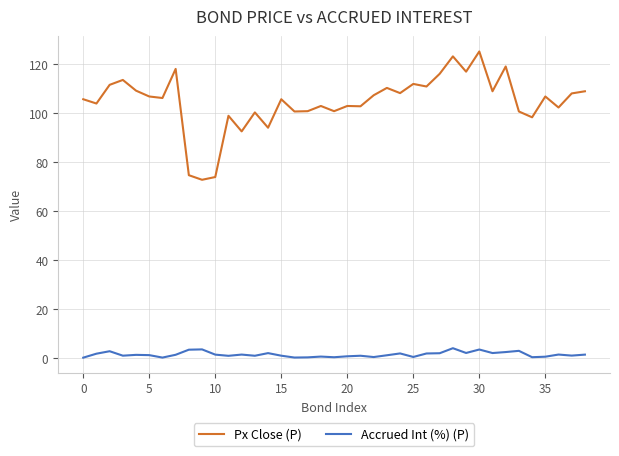

List the series in order of their overall mean, lowest first.

Accrued Int (%) (P), Px Close (P)